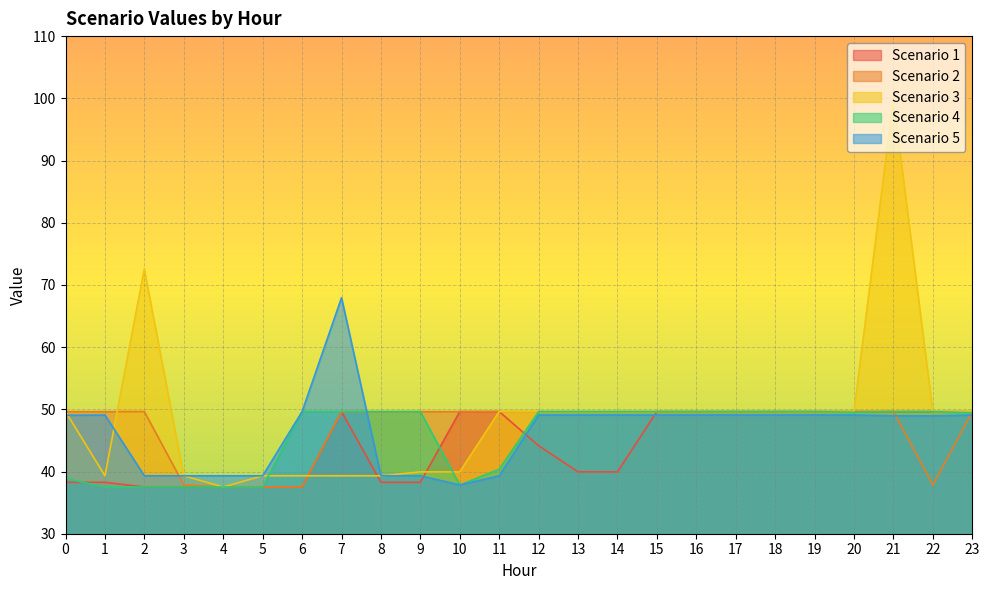

Where do Scenario 5 and Scenario 4 first cross each other?

7 and 8